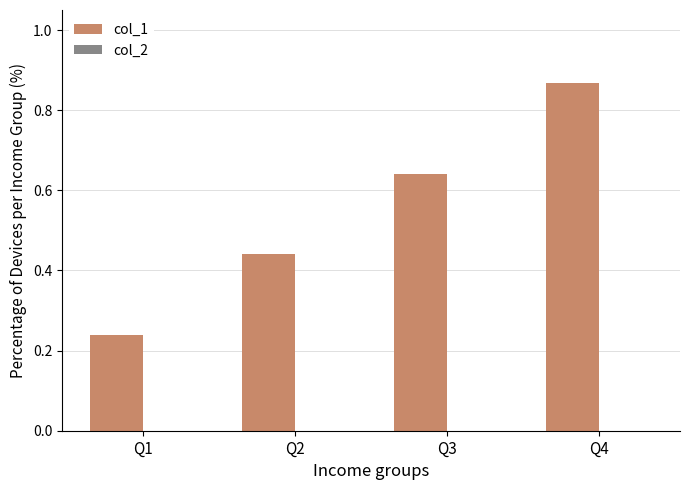

Which label corresponds to the smallest value in the chart?

Q1